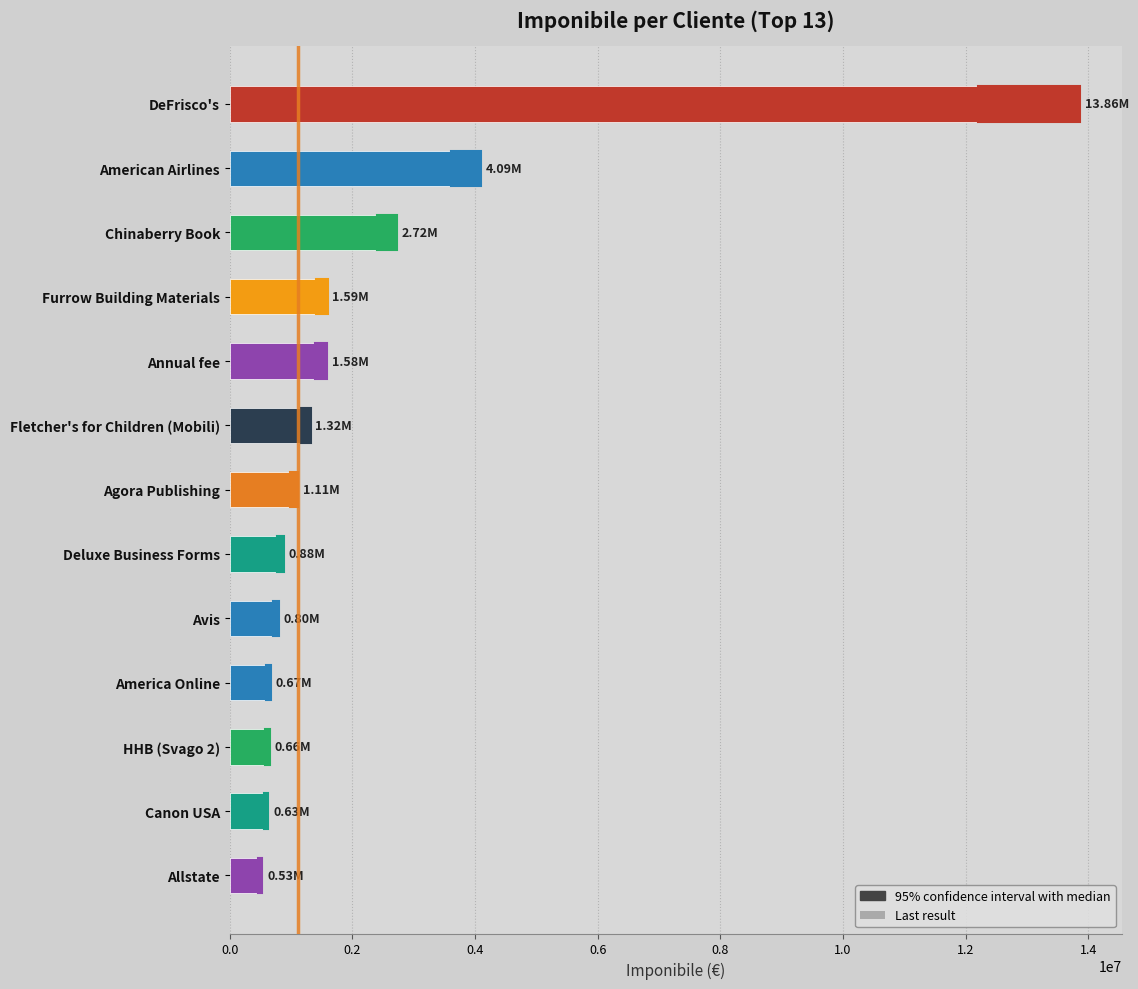

What is the difference between the maximum and second lowest values?

13233000